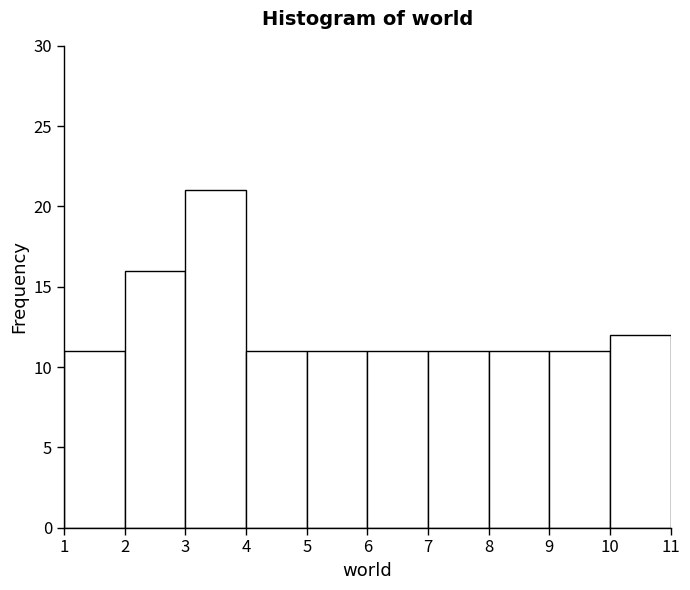

Over which range of the x-axis is the bar tallest?

3 to 4